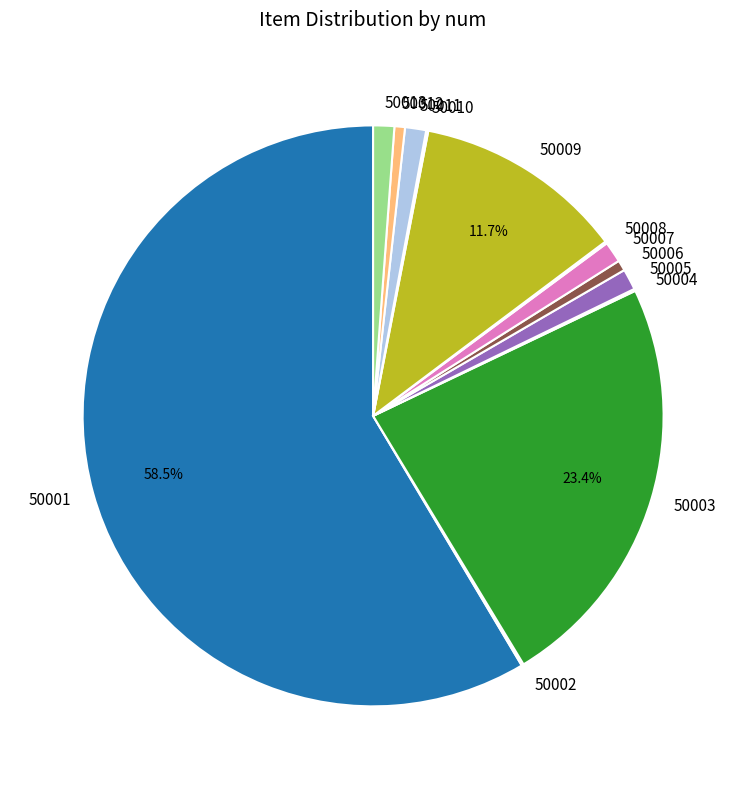

What portion of the pie excludes 50001?

41.5%